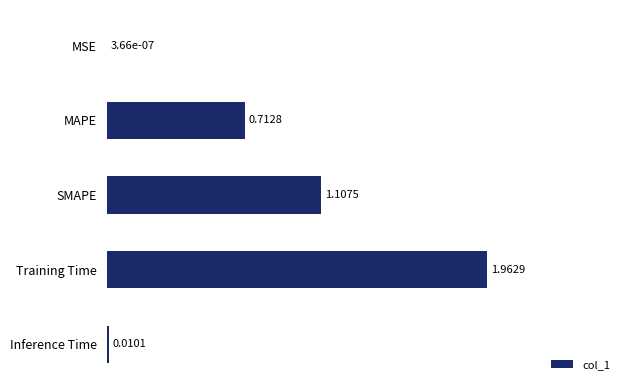

Where is the data nearest to the value 0?

MSE